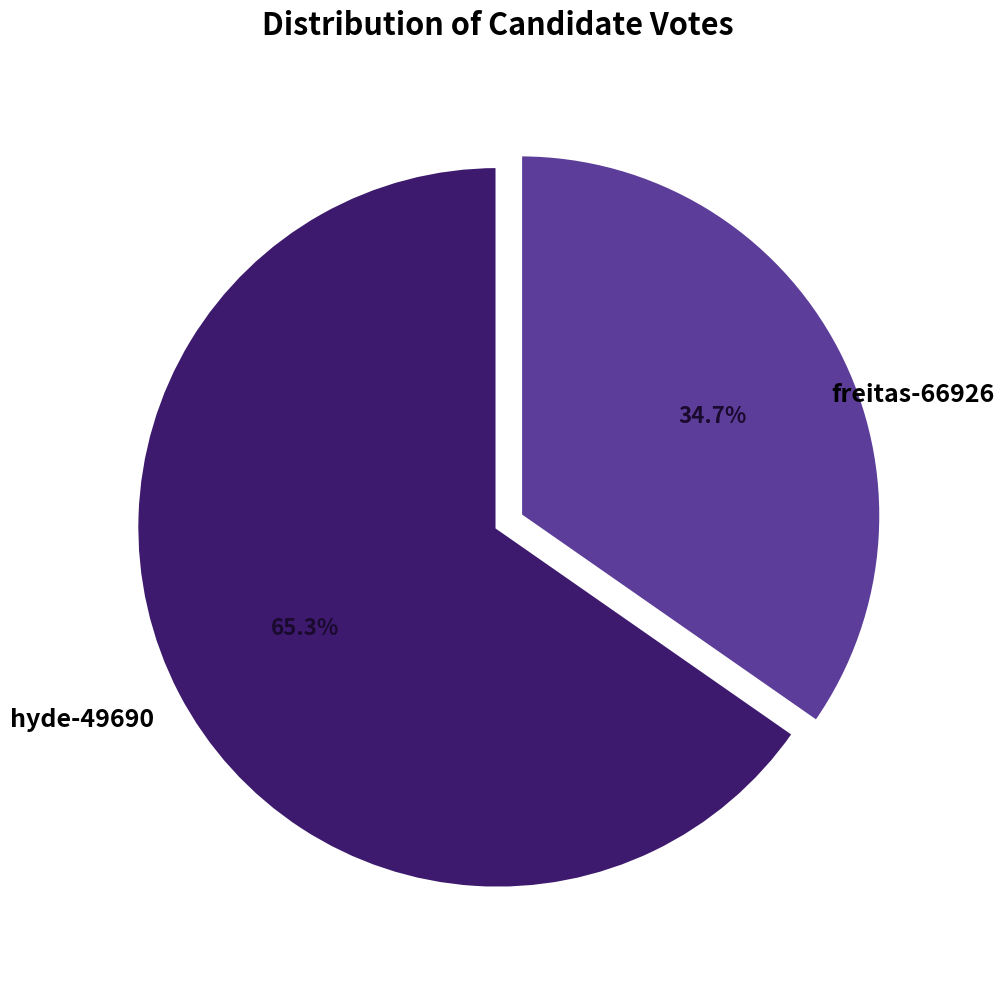

The hyde-49690 slice represents 48% of the pie. True or false?

False